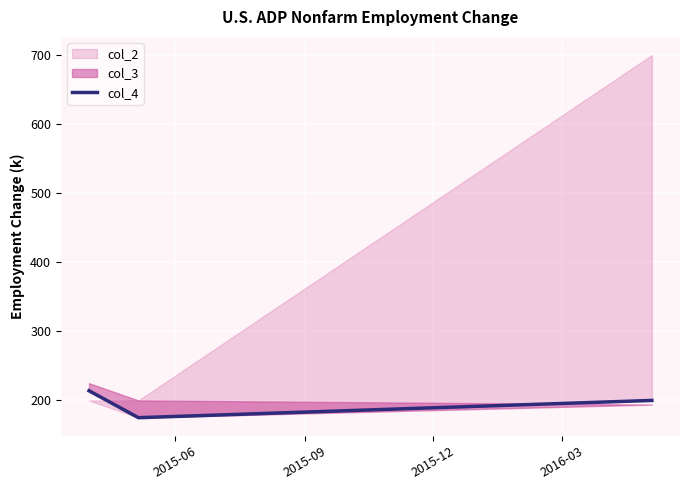

What is the minimum value for col_4?

175